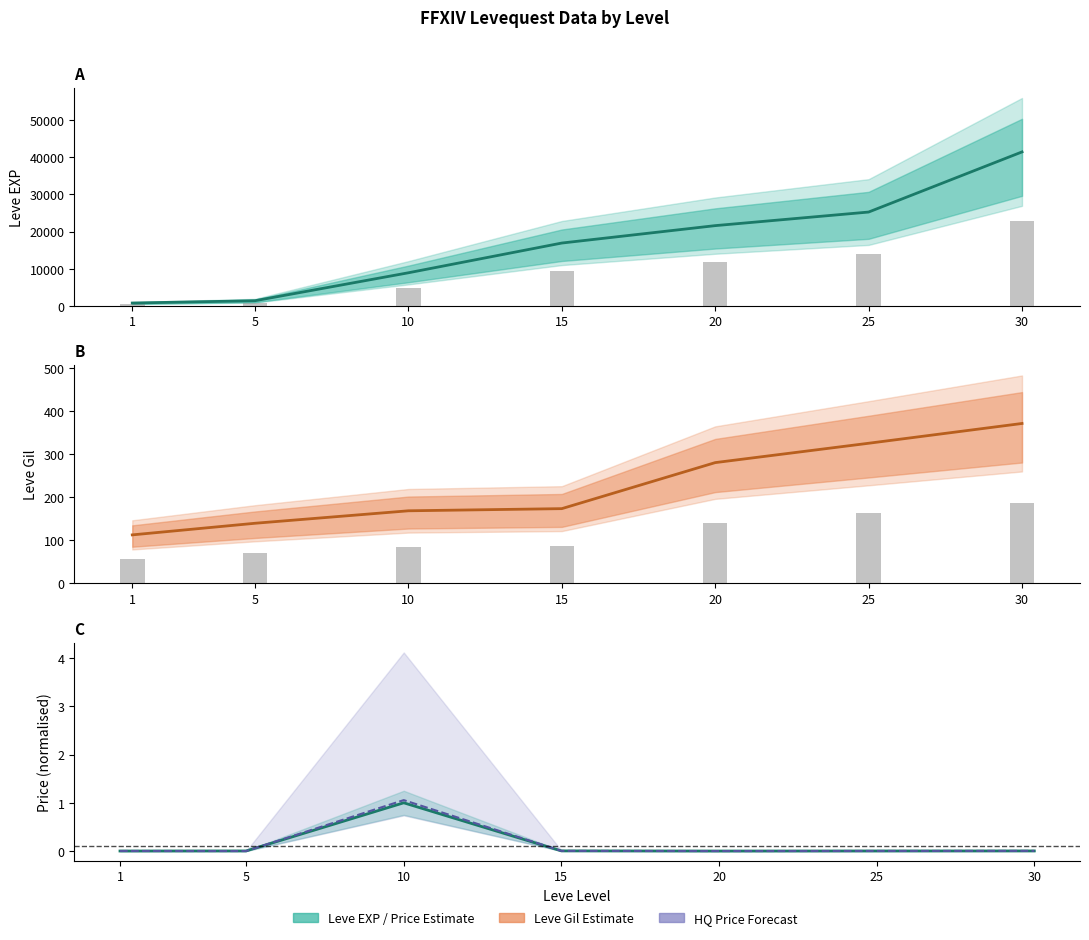

What is the value of the Leve Gil bar at the 7th from the left?

372.0